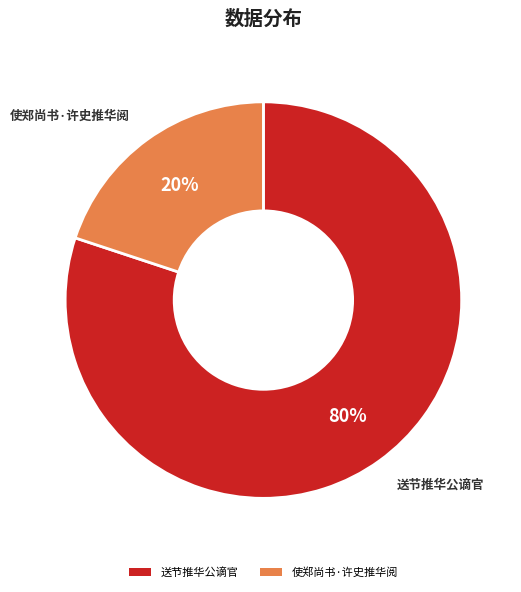

How many segments does this pie chart have?

2